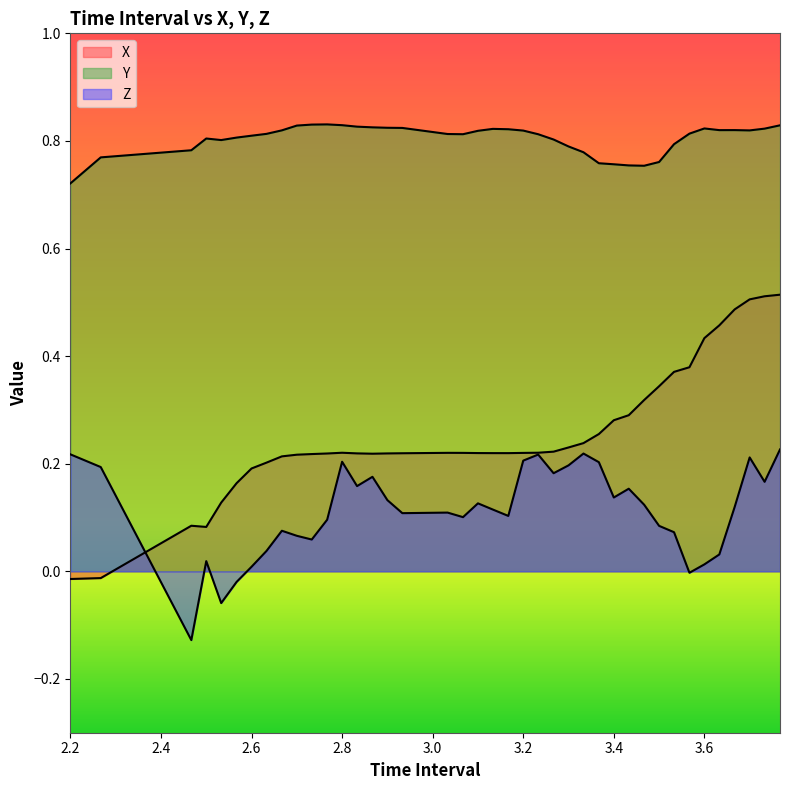

Which series has the widest spread of values?

X